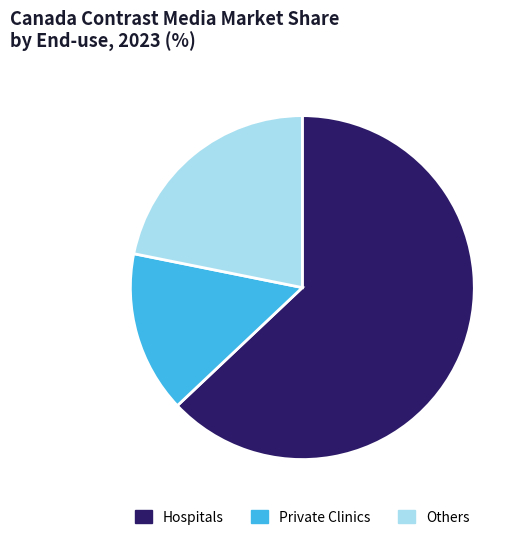

Combined, do Others and Hospitals account for over 50%?

Yes